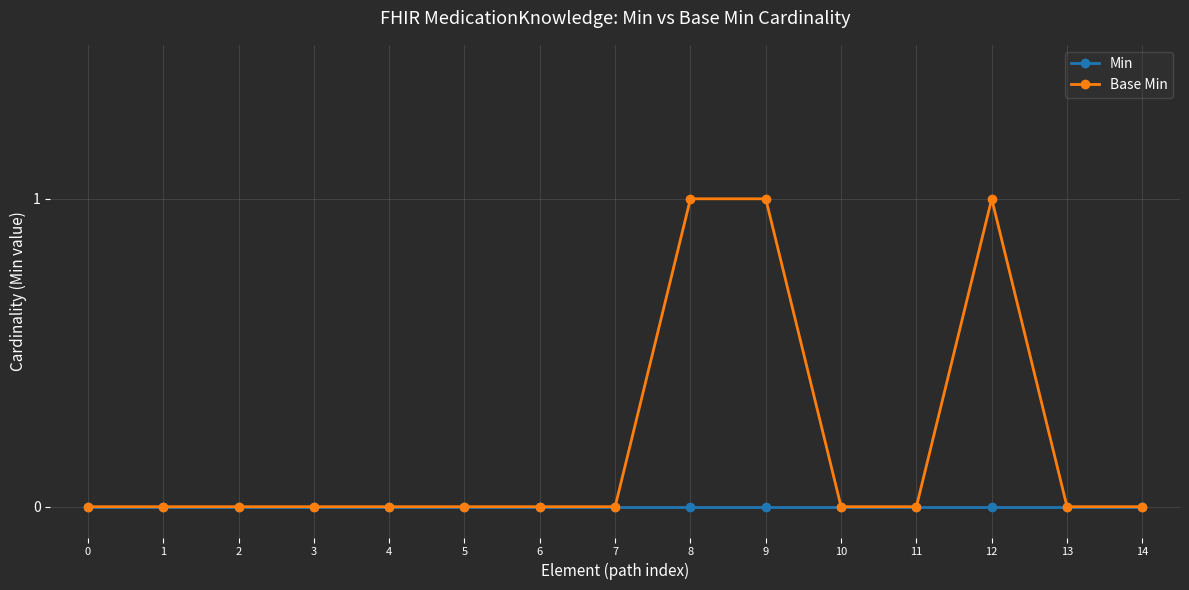

Count the number of data series in this chart.

2